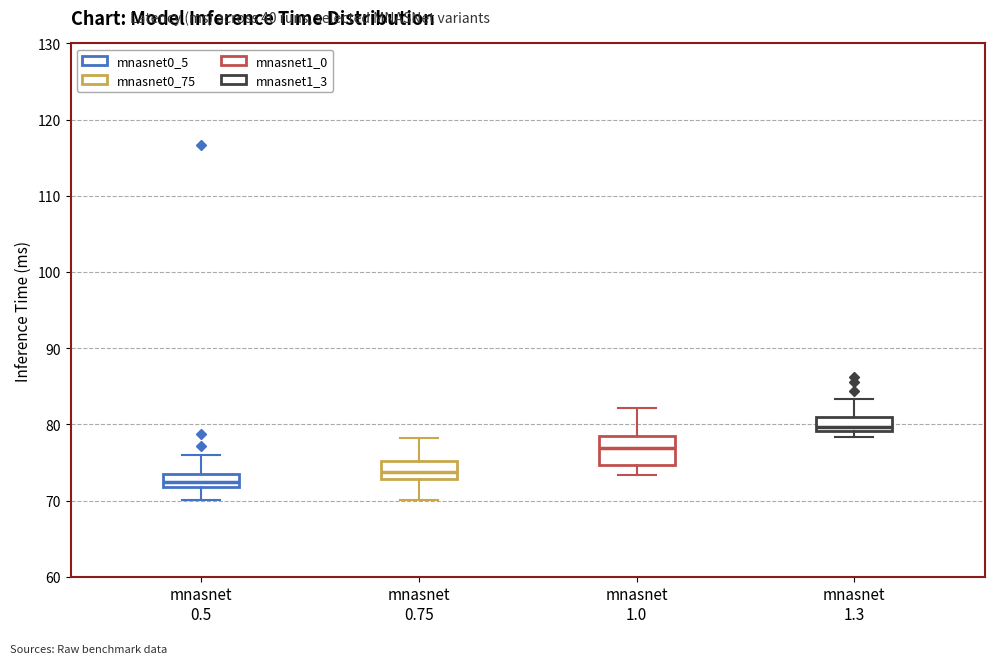

Where does the median line of the box for mnasnet 0.75 sit on the y-axis? The values are not printed on the chart, so give them approximately, as read against the axis.

74